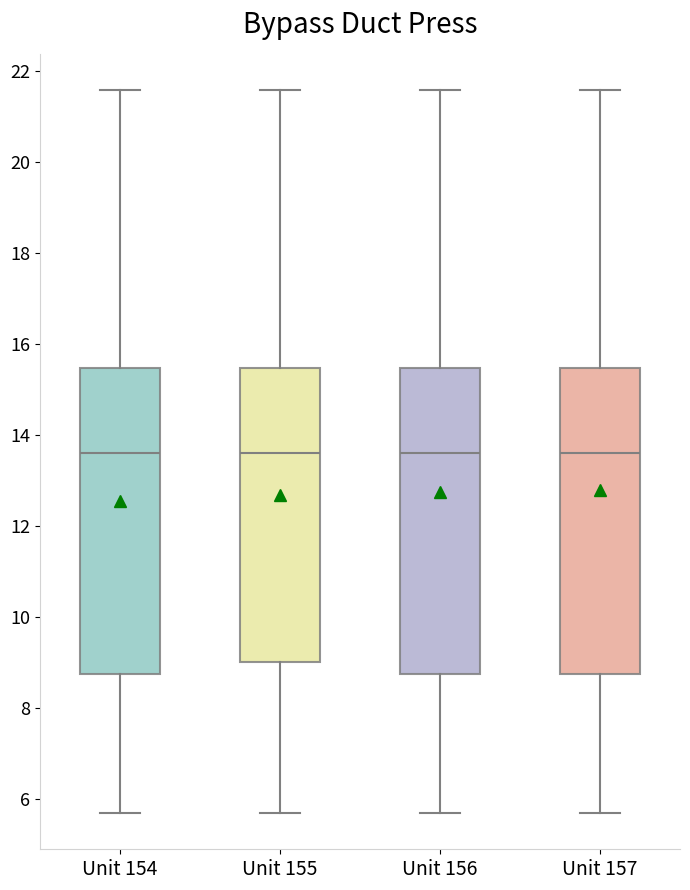

Where does the upper whisker of the box for Unit 155 end on the y-axis? The values are not printed on the chart, so give them approximately, as read against the axis.

21.6